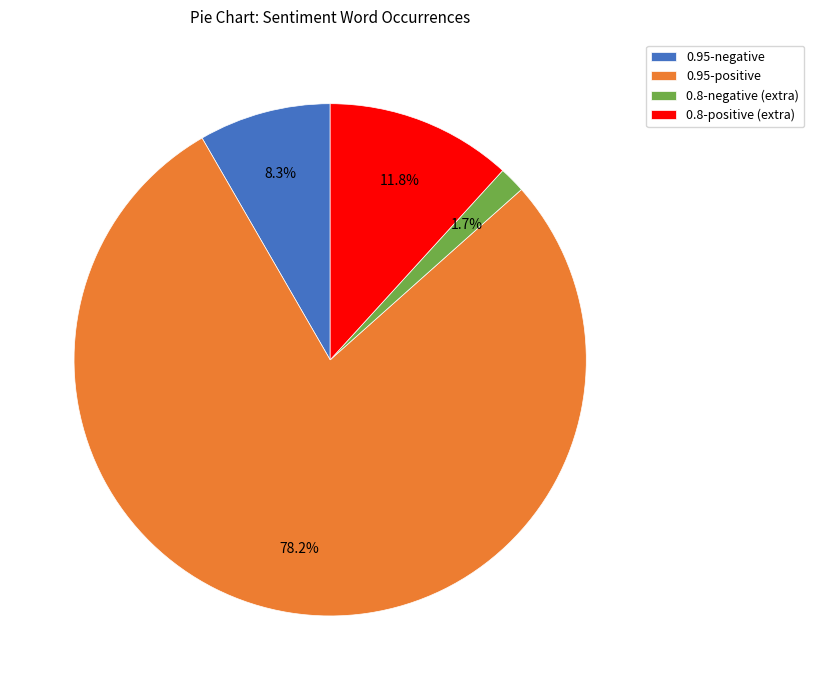

Is there any slice that represents more than half of the pie?

Yes